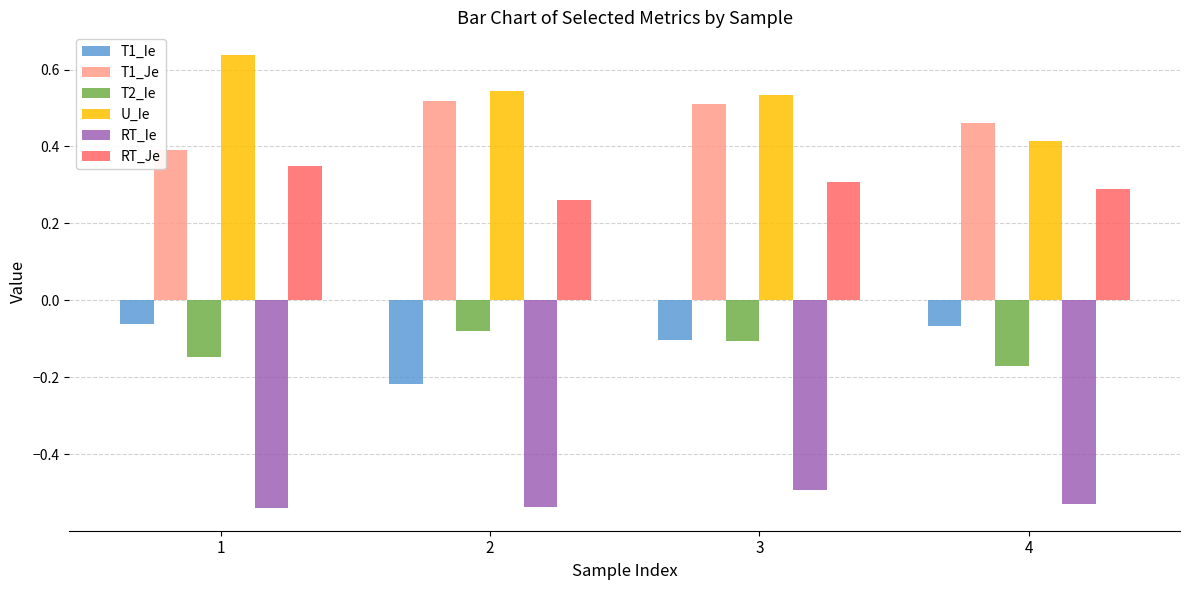

Does the chart contain any negative values?

Yes